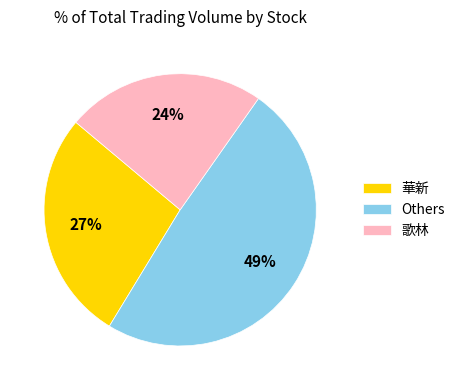

To the nearest percent, what is the average slice percentage?

33%